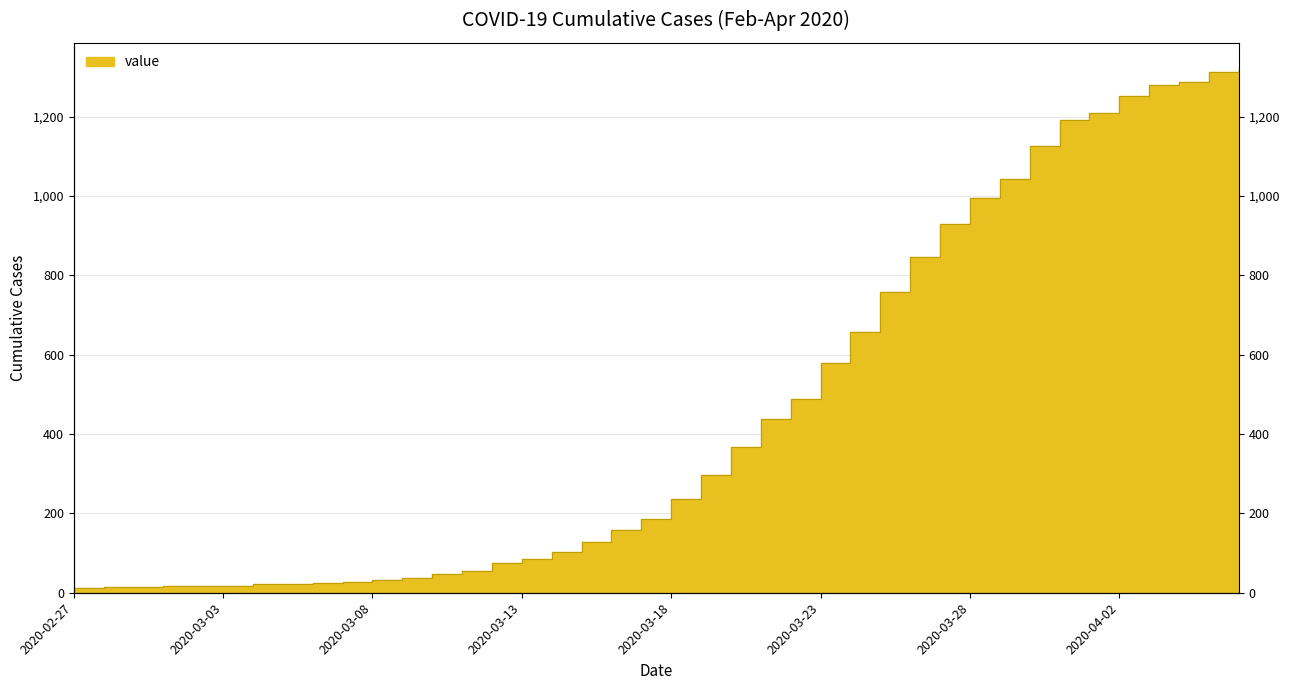

The chart shows a value of 437 at 2020-03-21. True or false?

True